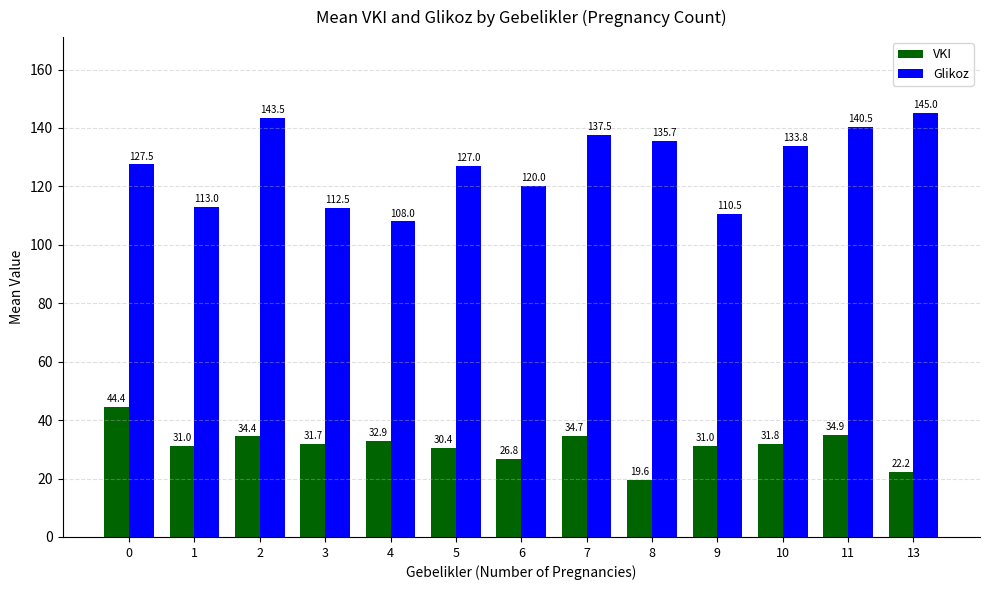

What is the minimum value for VKI?

19.6